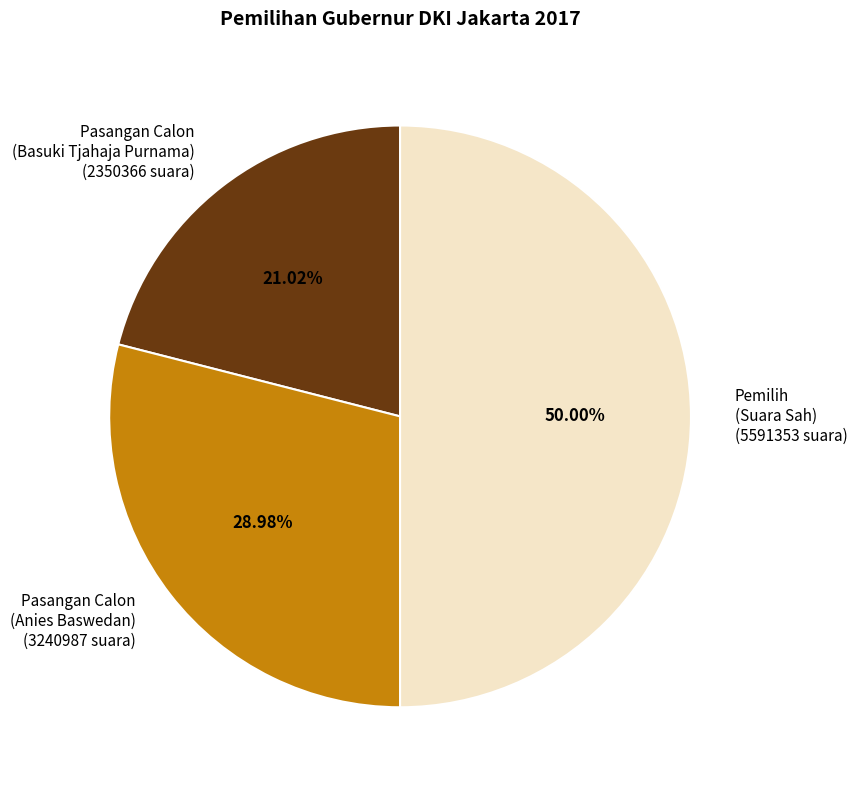

Which has a higher value, Pemilih (Suara Sah) or Pasangan Calon (Basuki Tjahaja Purnama)?

Pemilih (Suara Sah)